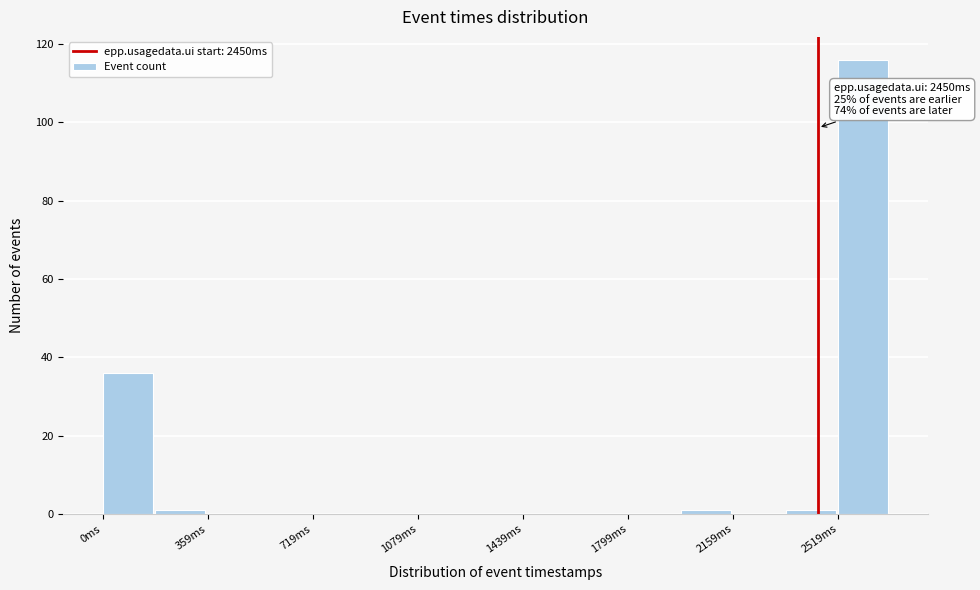

Read against the x-axis, roughly where is the centre of the tallest bar?

2600